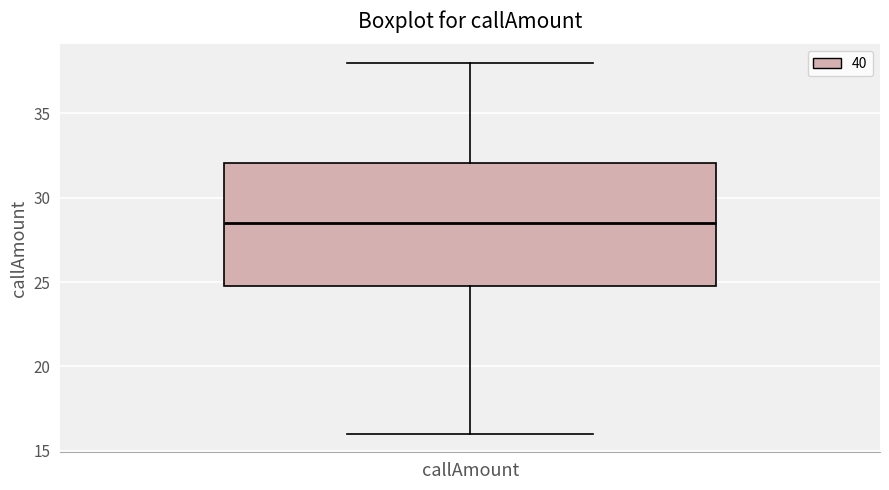

Where does the lower whisker of the box for callAmount end on the y-axis? The values are not printed on the chart, so give them approximately, as read against the axis.

16.0